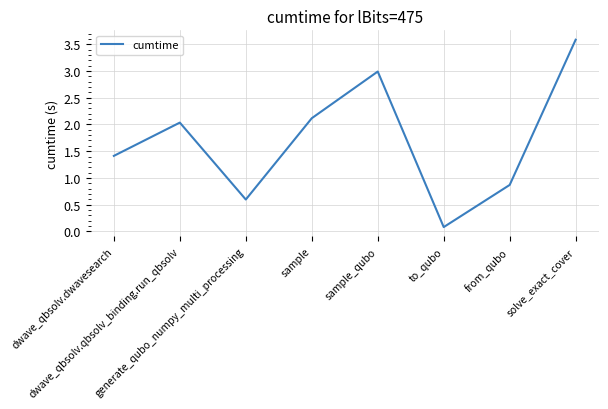

Reading right to left, list all the values displayed in this chart.

solve_exact_cover=3.6	from_qubo=0.9	to_qubo=0.1	sample_qubo=3.0	sample=2.1	generate_qubo_numpy_multi_processing=0.6	dwave_qbsolv.qbsolv_binding.run_qbsolv=2.0	dwave_qbsolv.dwavesearch=1.4